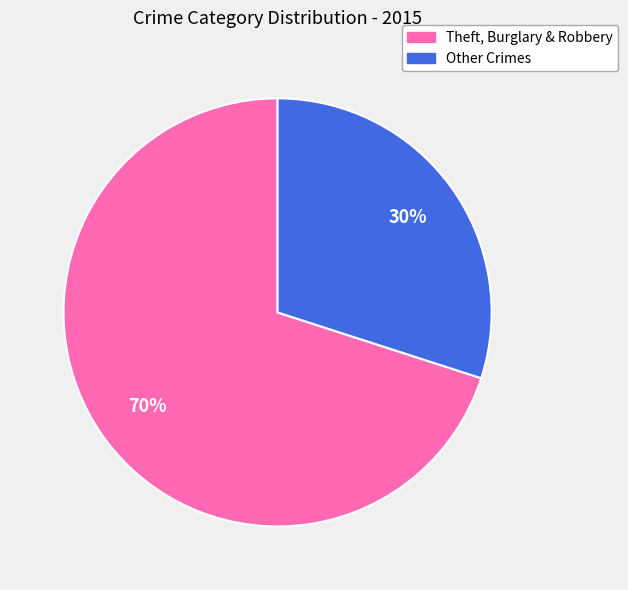

Does any single category account for the majority?

Yes